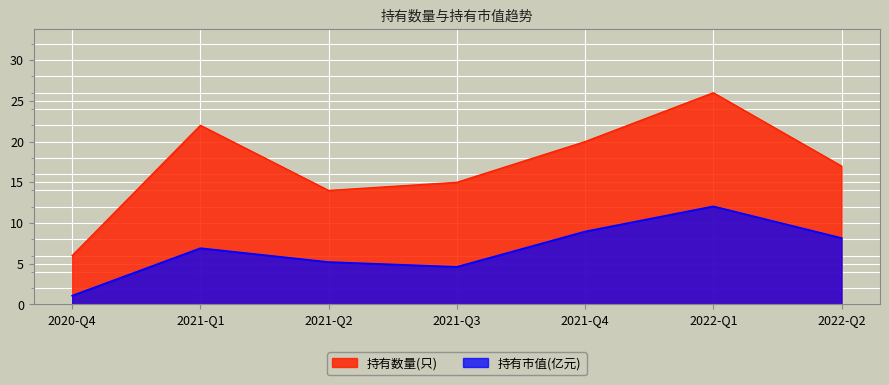

The 持有数量(只) series shows 15.0 at 2021-Q3. True or false?

True